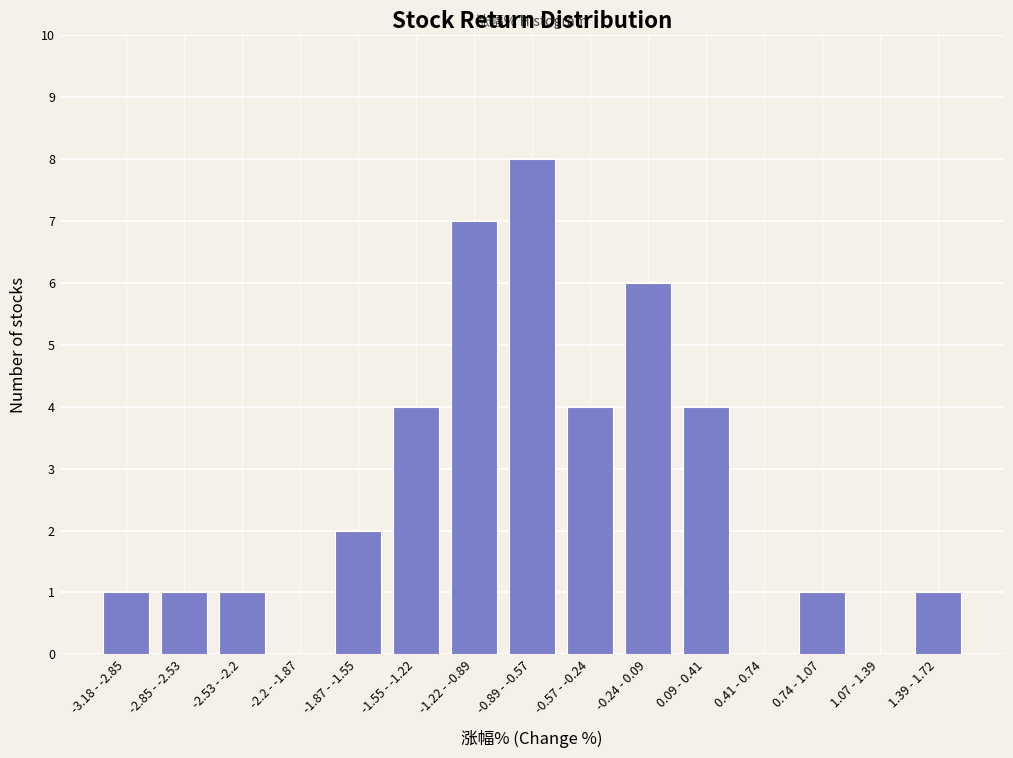

Reading left to right, transcribe all the data shown in this chart.

-3.18 - -2.85=1	-2.85 - -2.53=1	-2.53 - -2.2=1	-2.2 - -1.87=0	-1.87 - -1.55=2	-1.55 - -1.22=4	-1.22 - -0.89=7	-0.89 - -0.57=8	-0.57 - -0.24=4	-0.24 - 0.09=6	0.09 - 0.41=4	0.41 - 0.74=0	0.74 - 1.07=1	1.07 - 1.39=0	1.39 - 1.72=1